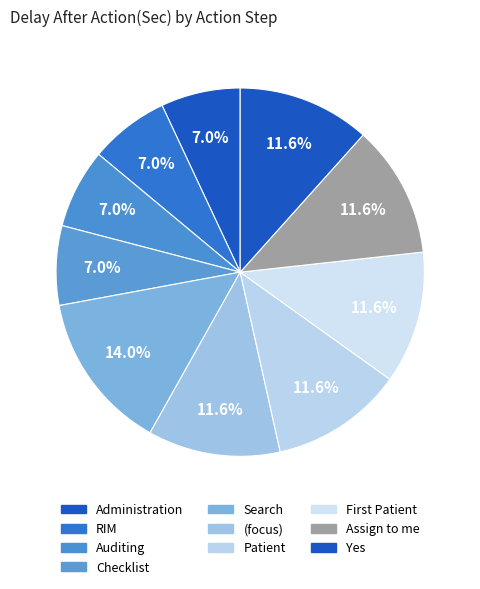

Which has a higher value, Patient or Auditing?

Patient